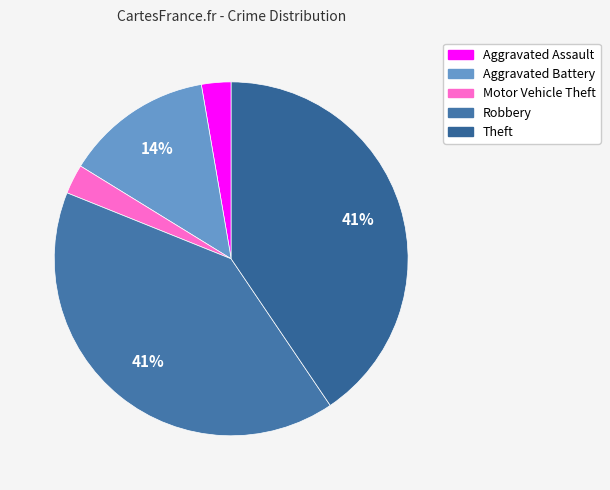

To the nearest percent, what is the average slice percentage?

20%